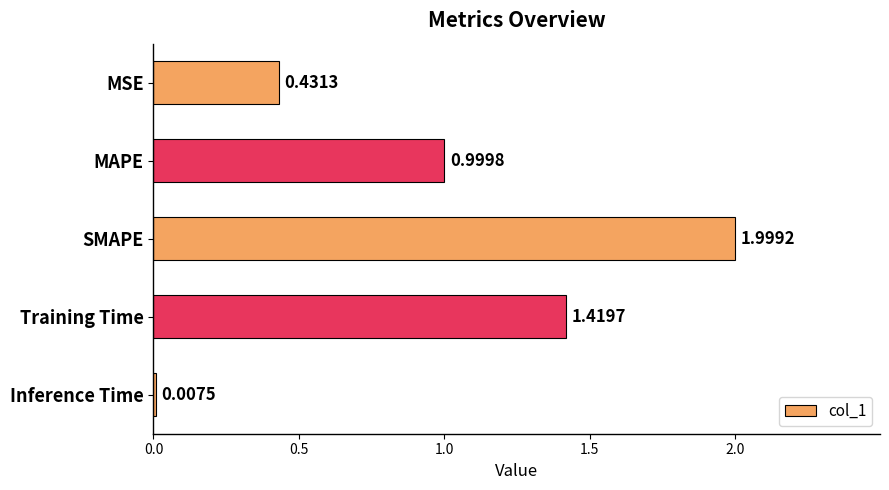

What is the sum of all values?

4.9